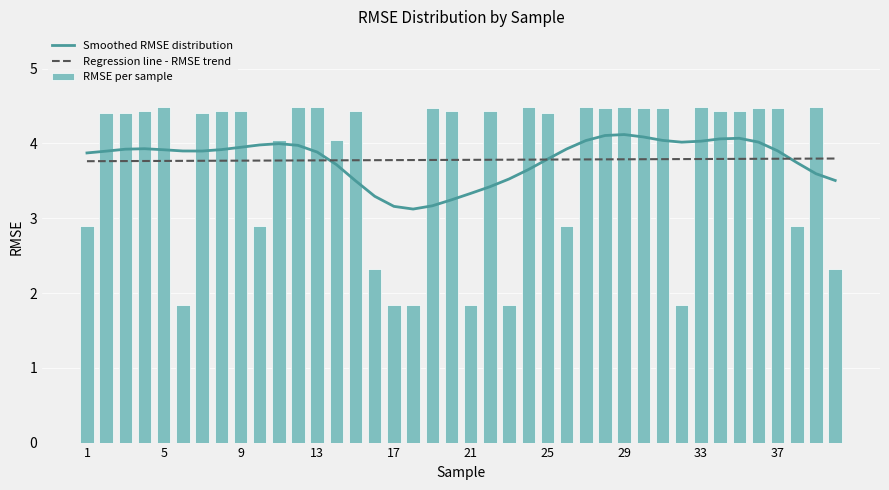

What is the value of the Smoothed RMSE distribution bar at the 27th from the left?

4.0